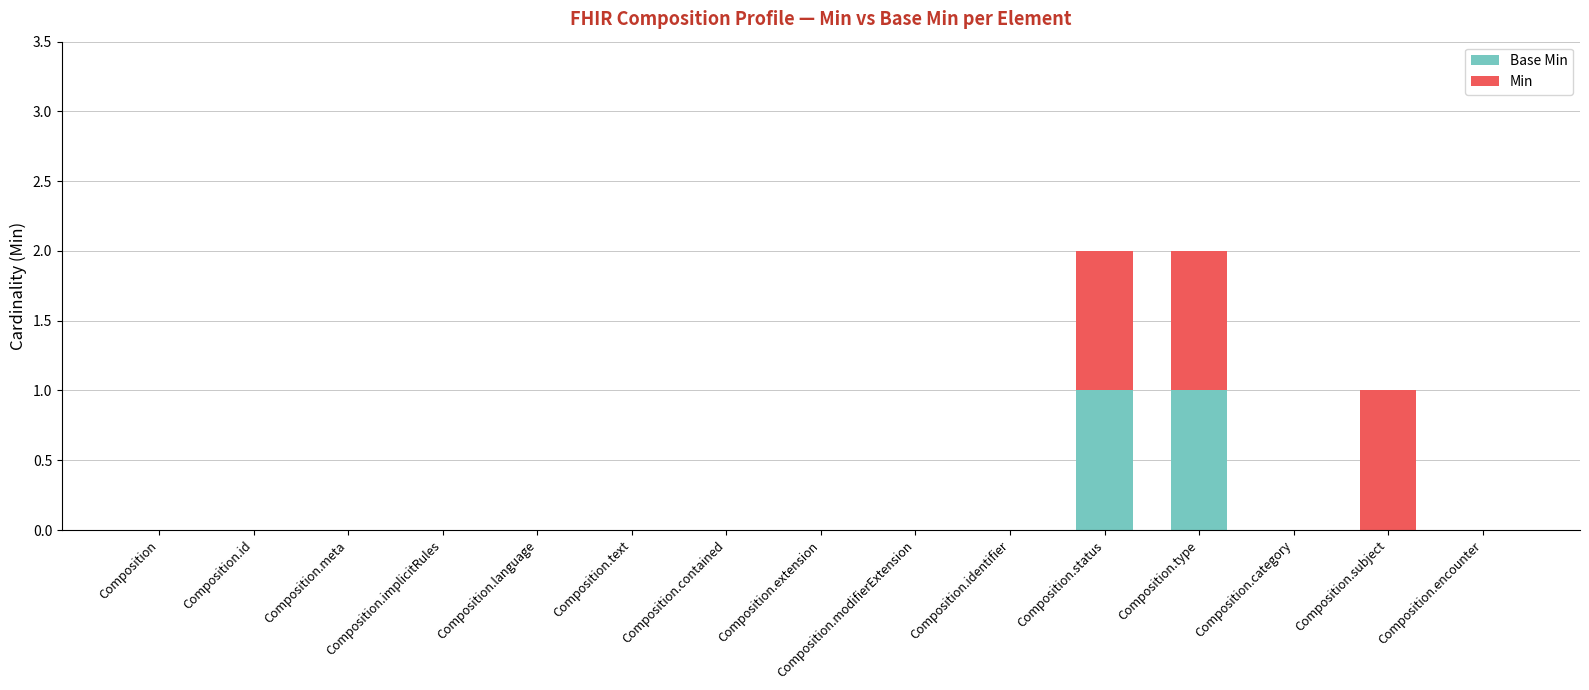

The Base Min series shows -1 at Composition.id. True or false?

False